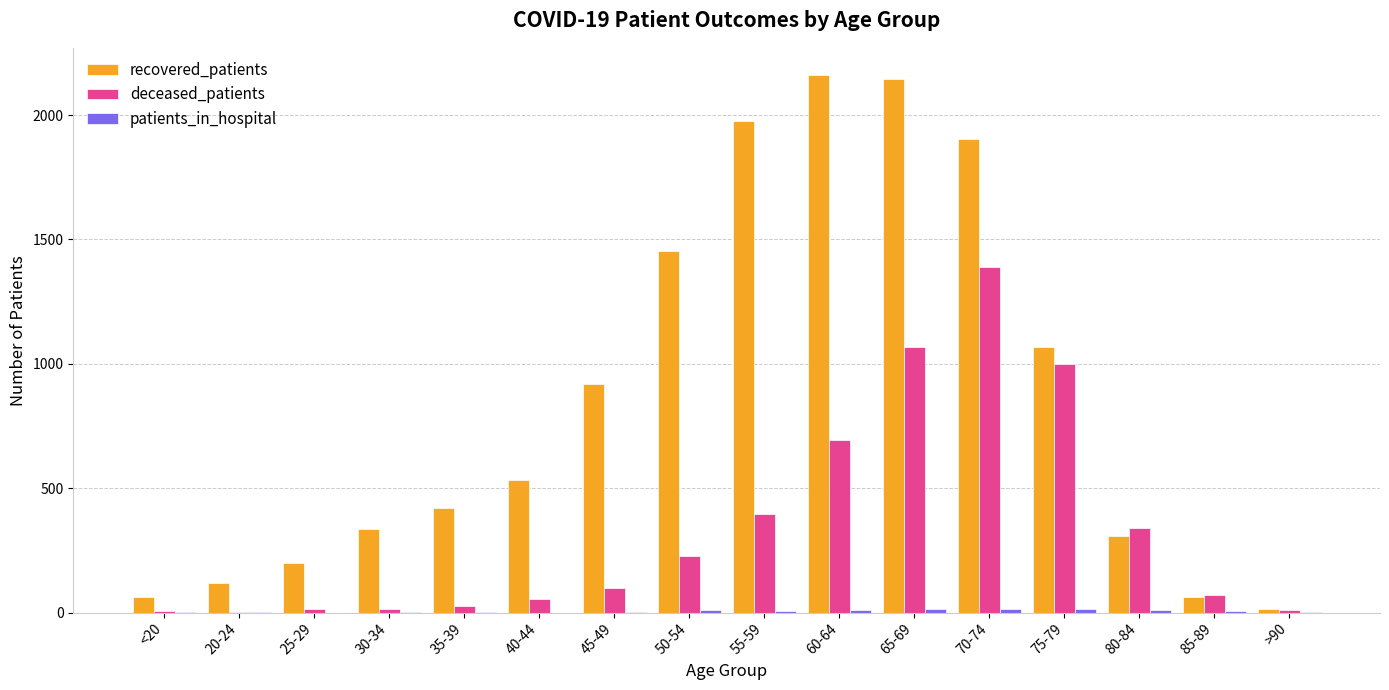

What is the greatest value displayed?

2162